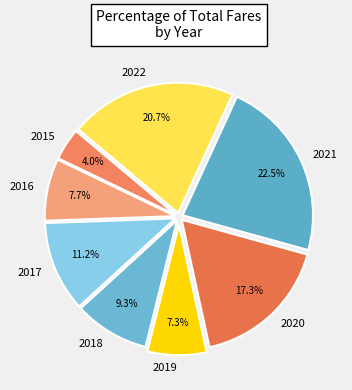

How many slices are in this pie chart?

8